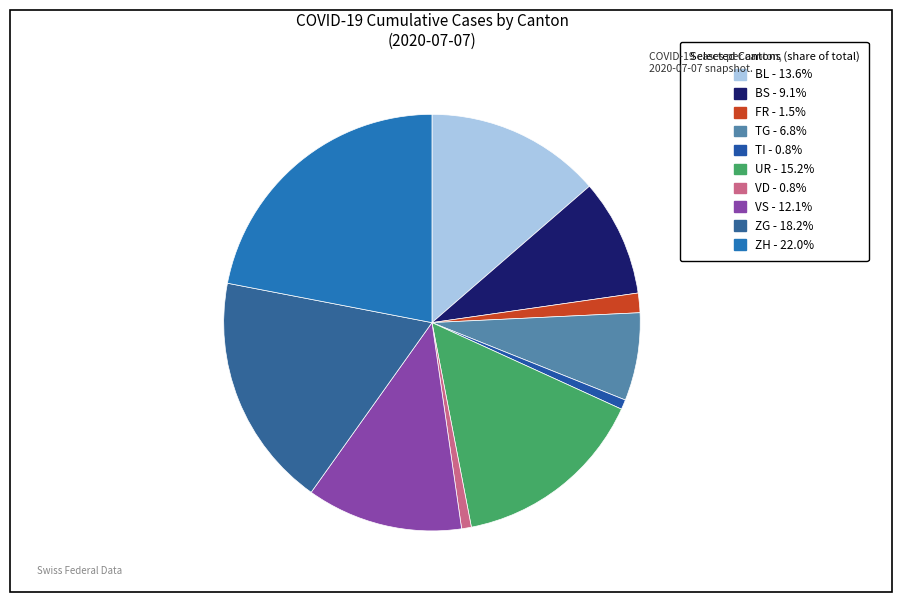

What percentage is NOT represented by BL?

86.4%